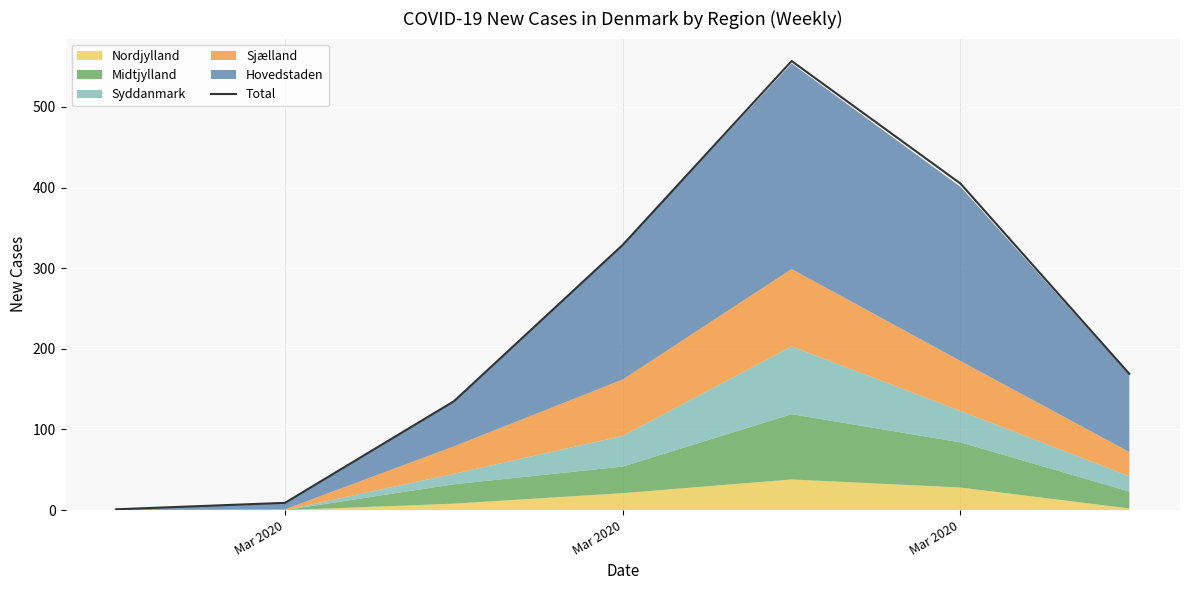

True or false: the data shows 1 at Mar 2020.

True